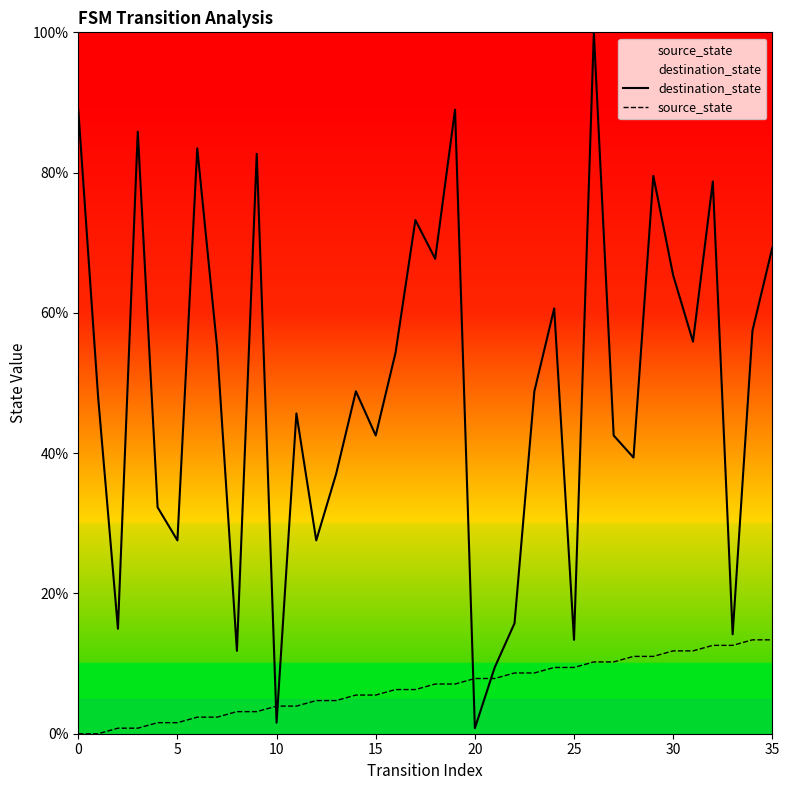

What is the difference between the maximum and minimum values in the source_state series?

13.4